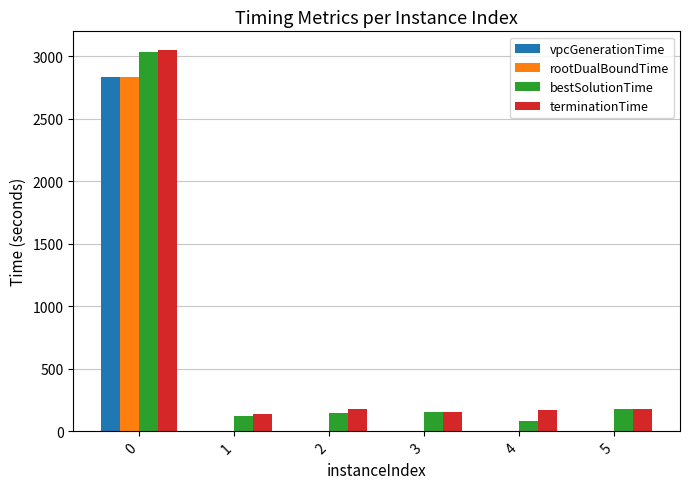

Is the value of vpcGenerationTime at 0 greater than the value of terminationTime at 5?

Yes